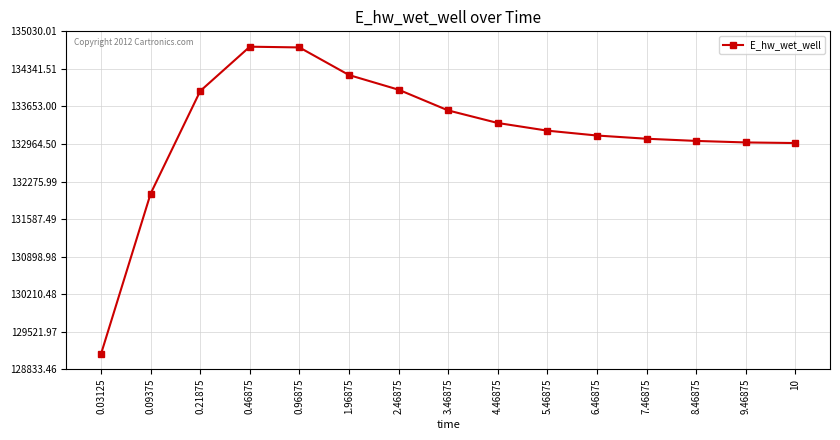

What is the difference between the maximum and minimum values?

5633.2